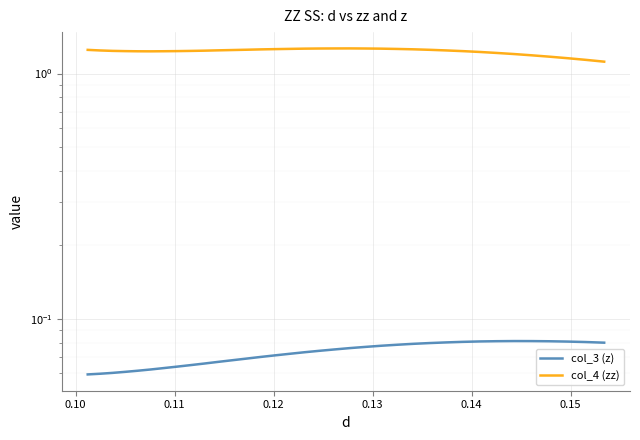

What is the value of the col_3 (z) point at the 31st from the left?

0.1